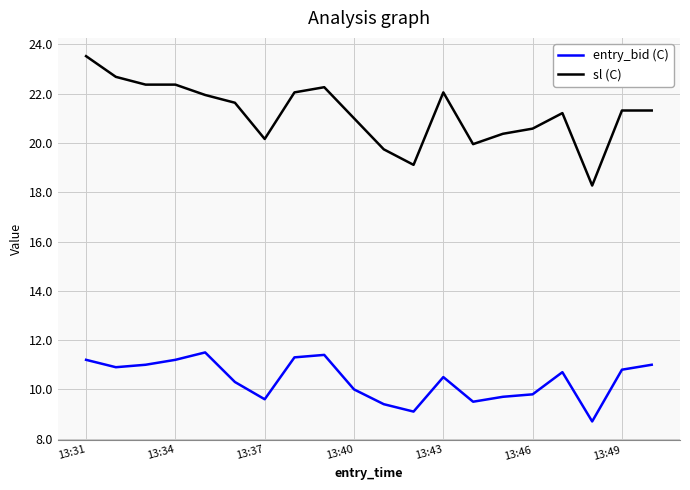

True or false: sl (C) and entry_bid (C) intersect in this chart.

False